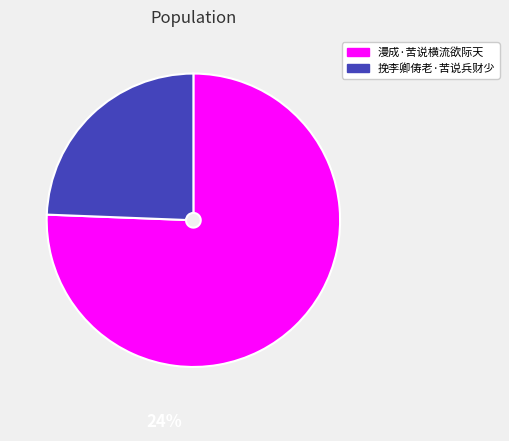

Combined, what portion of the pie is 漫成·苦说横流欲际天 and 挽李卿俦老·苦说兵财少?

100.0%